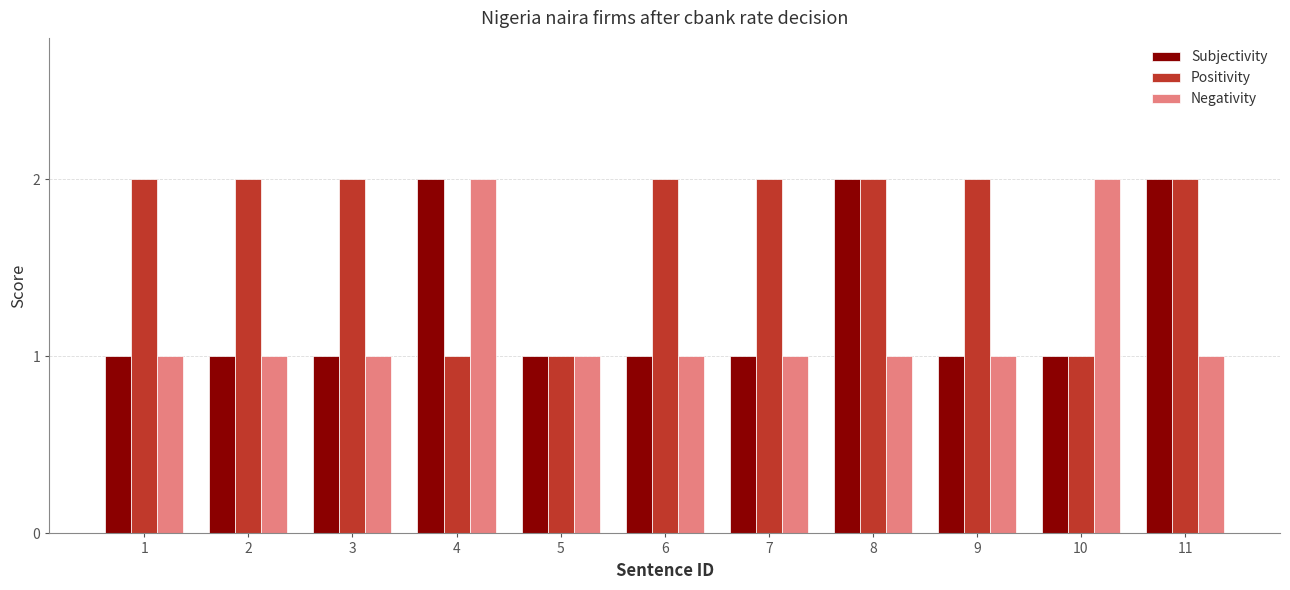

Rank the series by their average value, from lowest to highest.

Negativity, Subjectivity, Positivity